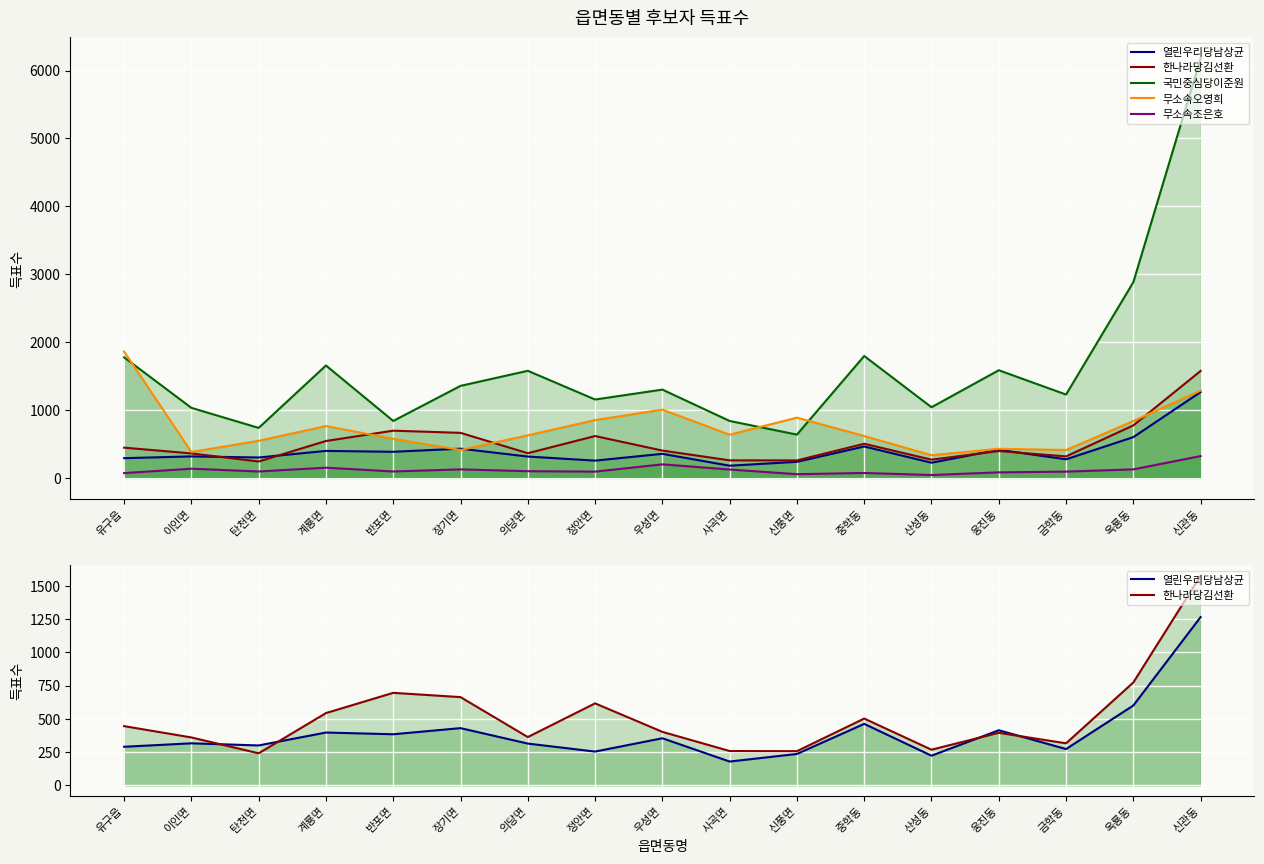

Rank the series by their maximum value, from lowest to highest.

무소속조은호, 열린우리당남상균, 한나라당김선환, 무소속오영희, 국민중심당이준원